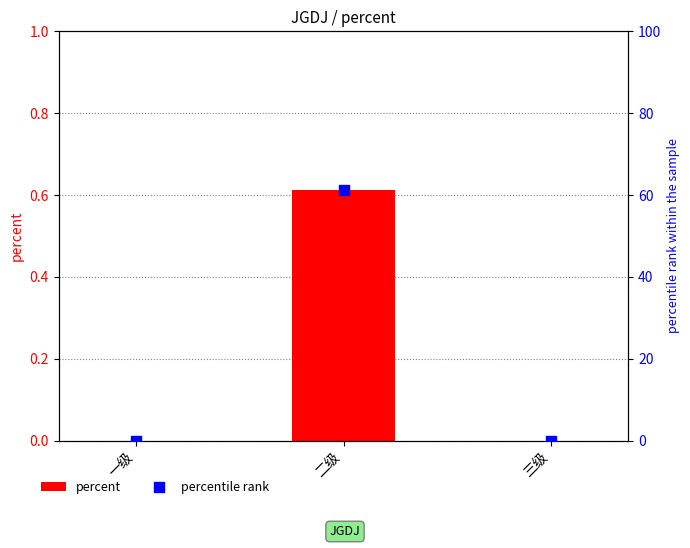

Which series reaches the minimum Y coordinate?

percent